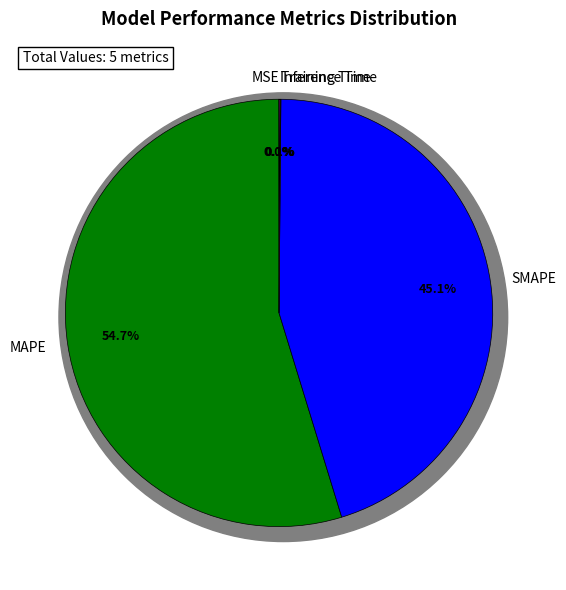

Do MAPE and SMAPE together represent more than half of the pie?

Yes